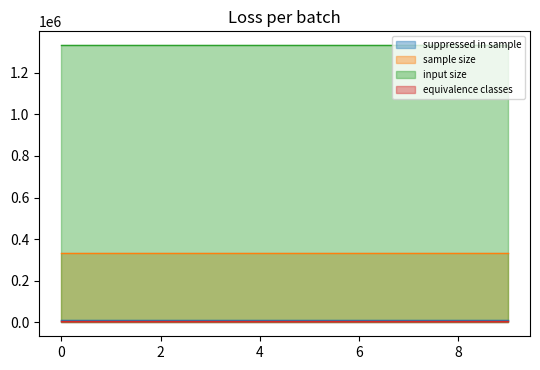

How many data points does each series have?

10